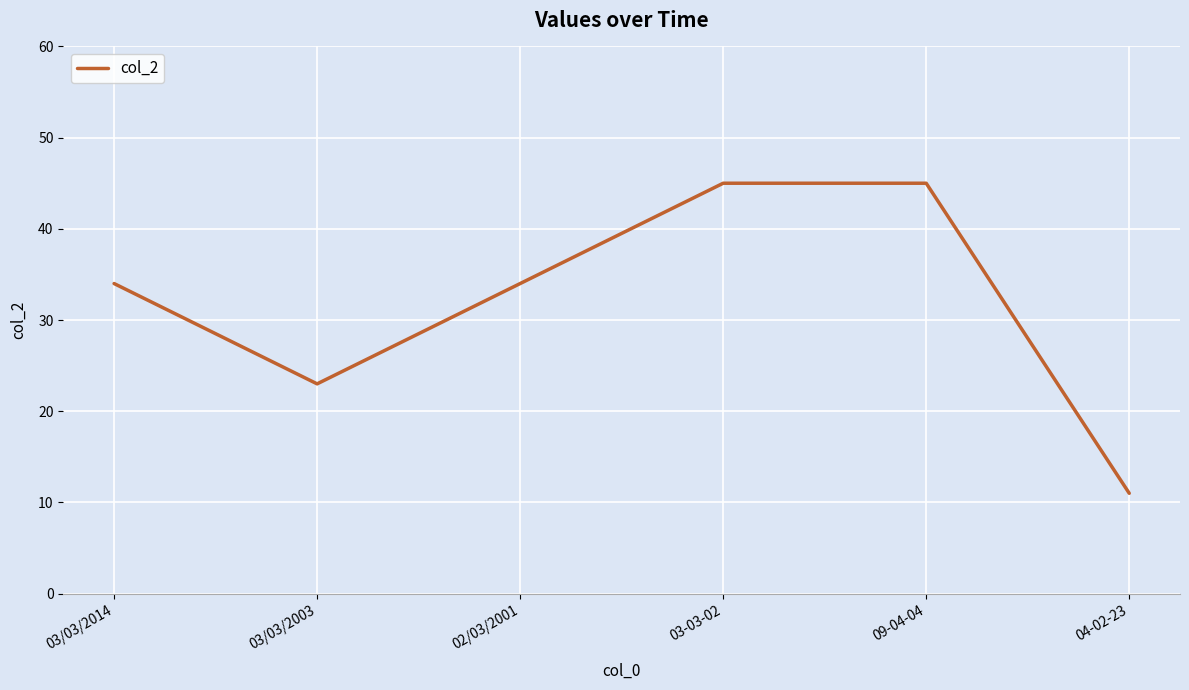

What position from the left is 04-02-23?

6